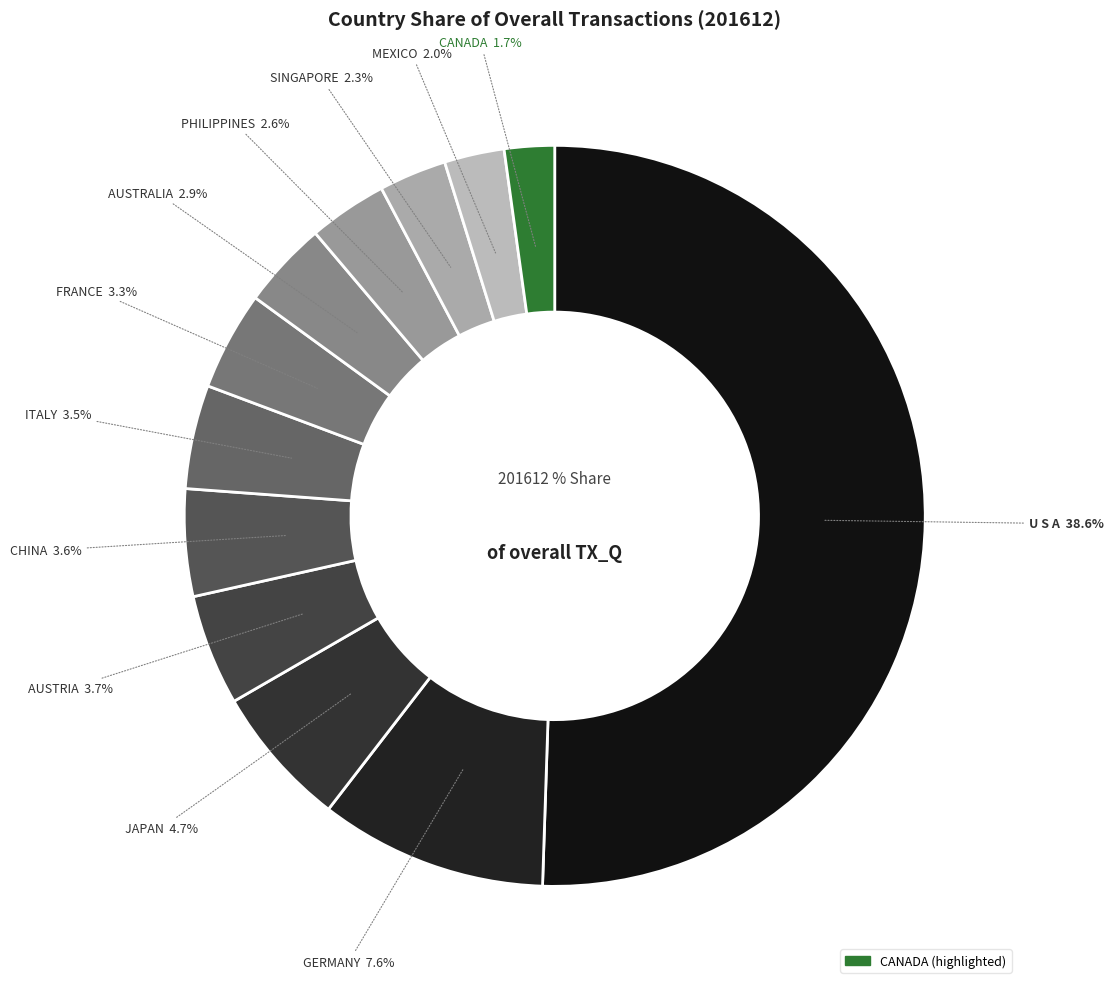

Which slice is the smallest?

CANADA